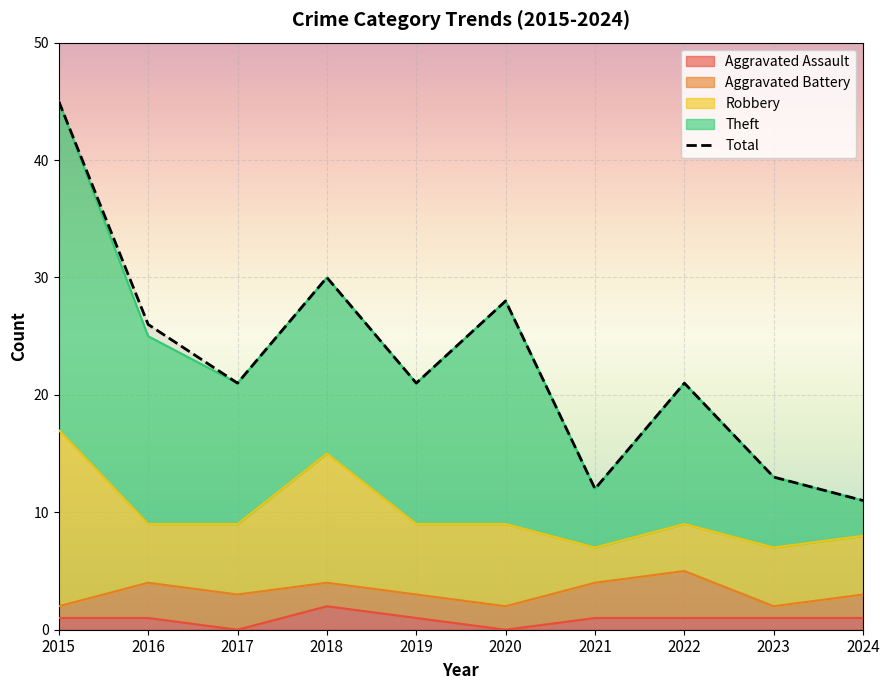

The chart shows a value of 8 at 2023. True or false?

False